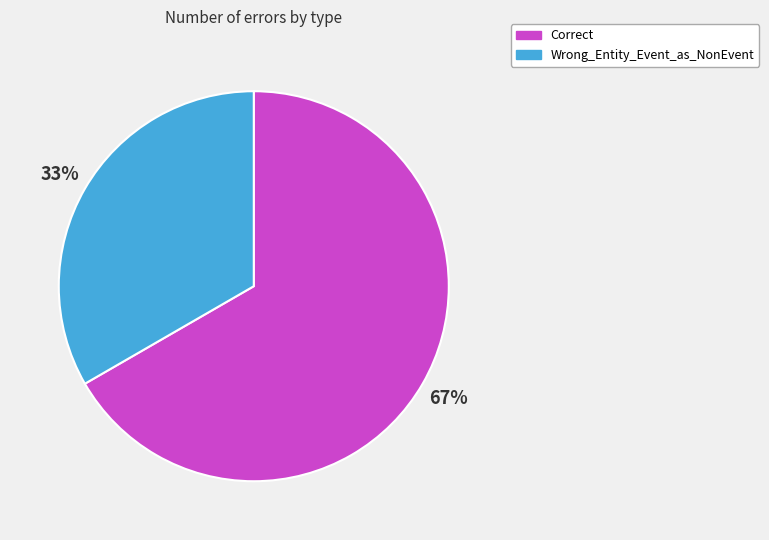

Which category has the smallest portion of the pie?

Wrong_Entity_Event_as_NonEvent